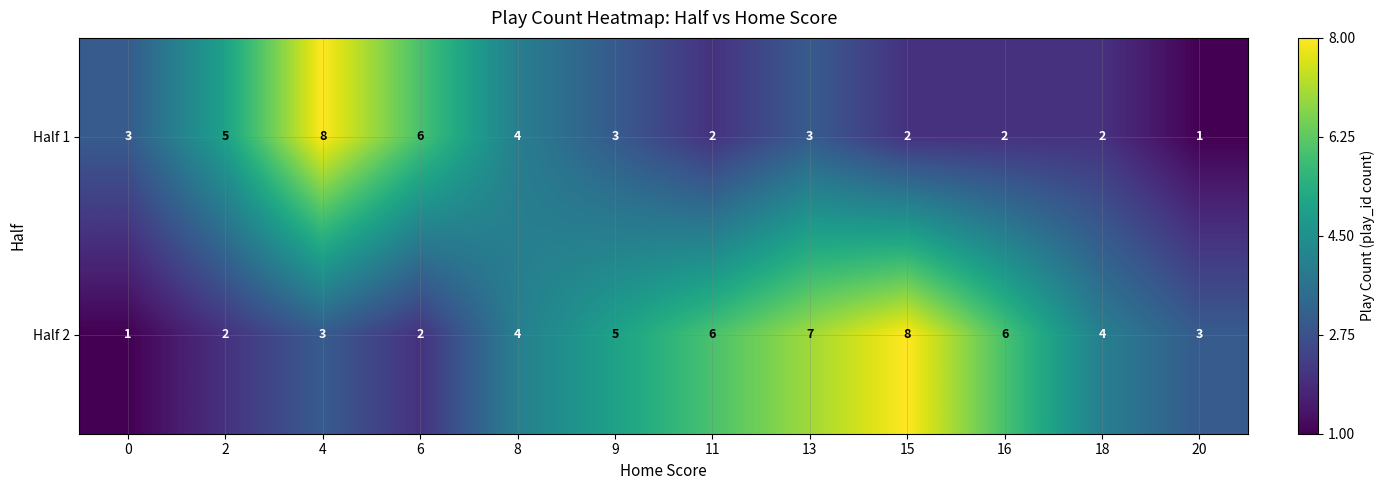

How many series are shown in this chart?

2